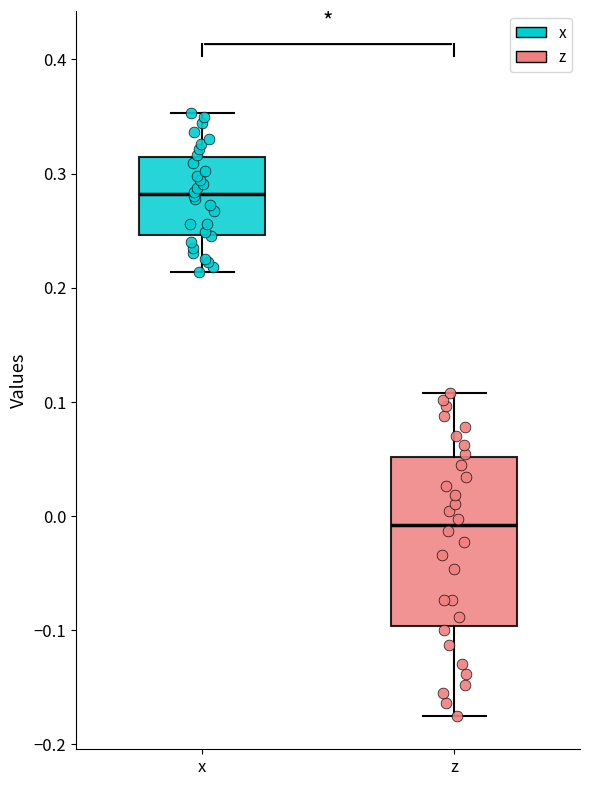

Where does the lower whisker of the box for z end on the y-axis? The values are not printed on the chart, so give them approximately, as read against the axis.

-0.18